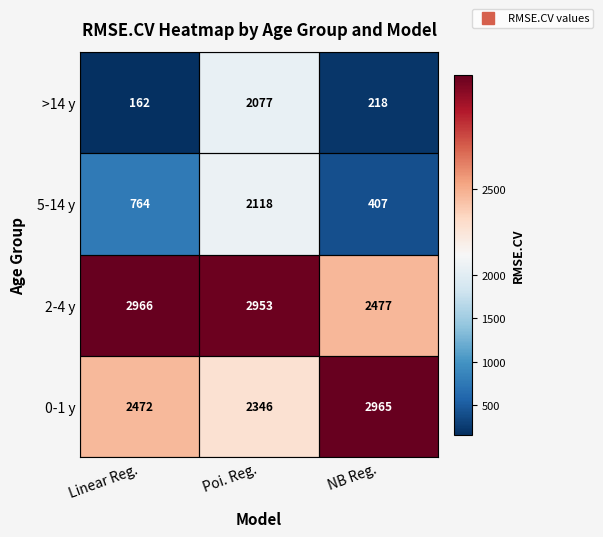

How many categories are shown in the chart?

3